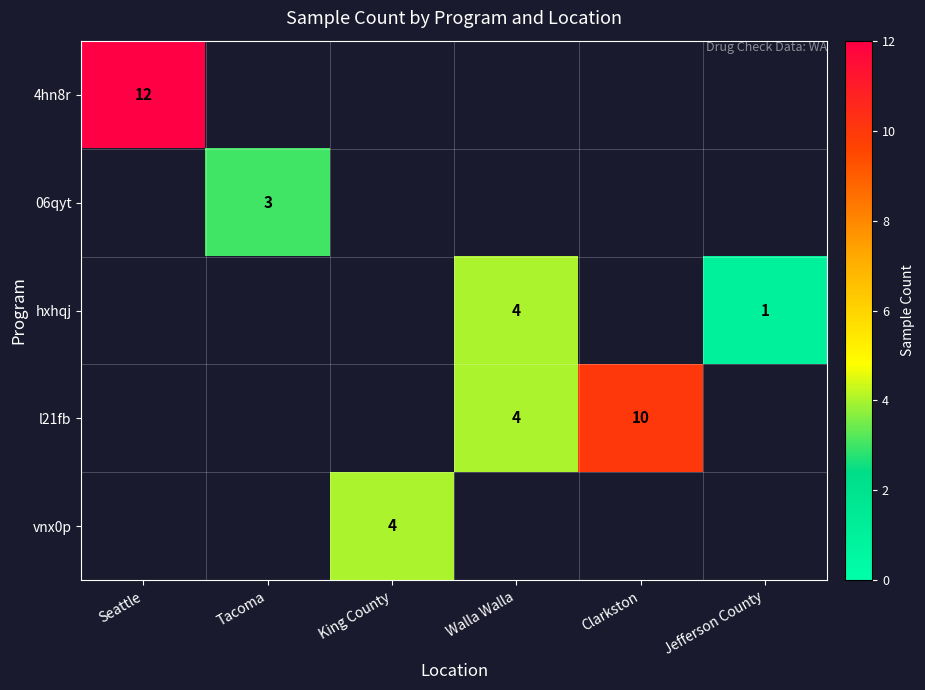

The l21fb series shows 10 at Clarkston. True or false?

True